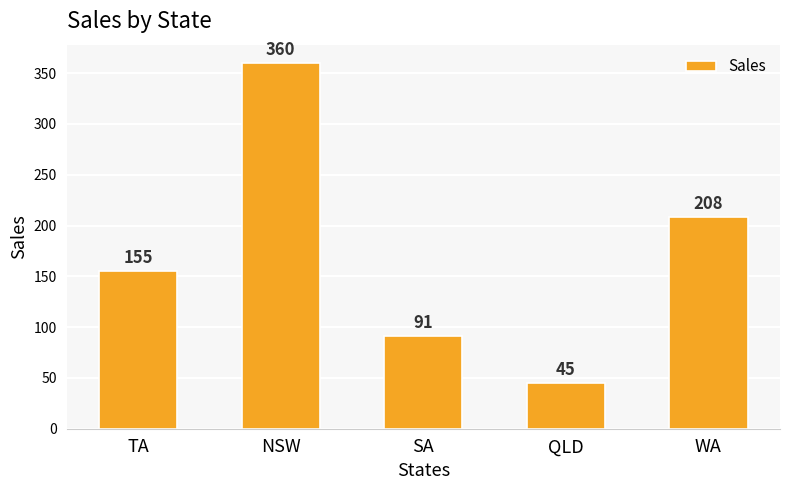

Are the bars horizontal?

No